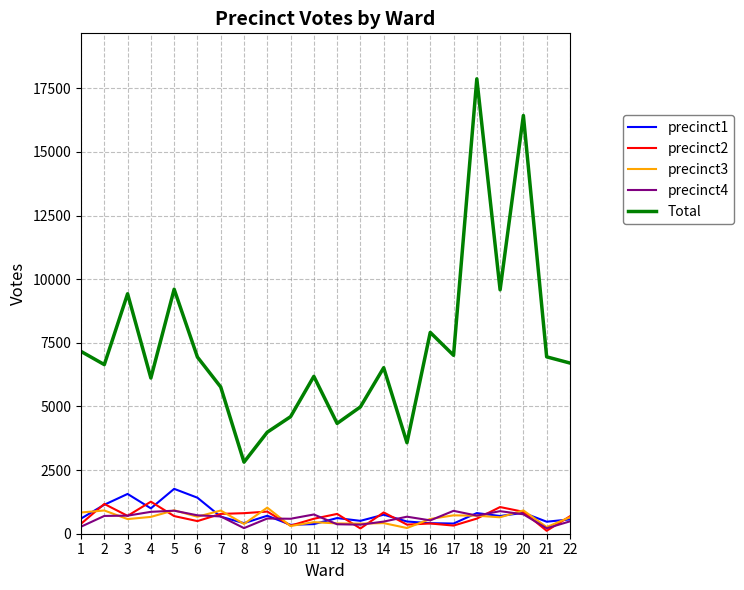

At which category does Total reach its first local valley?

2